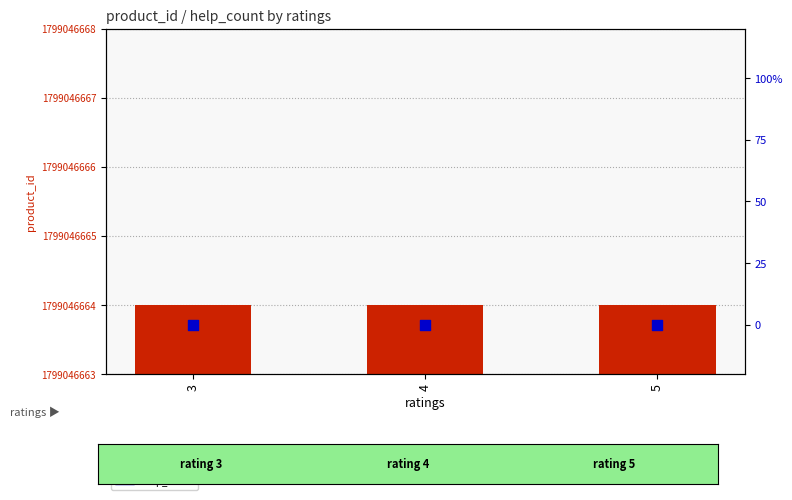

Which series has the largest Y range (max minus min)?

product_id (offset)